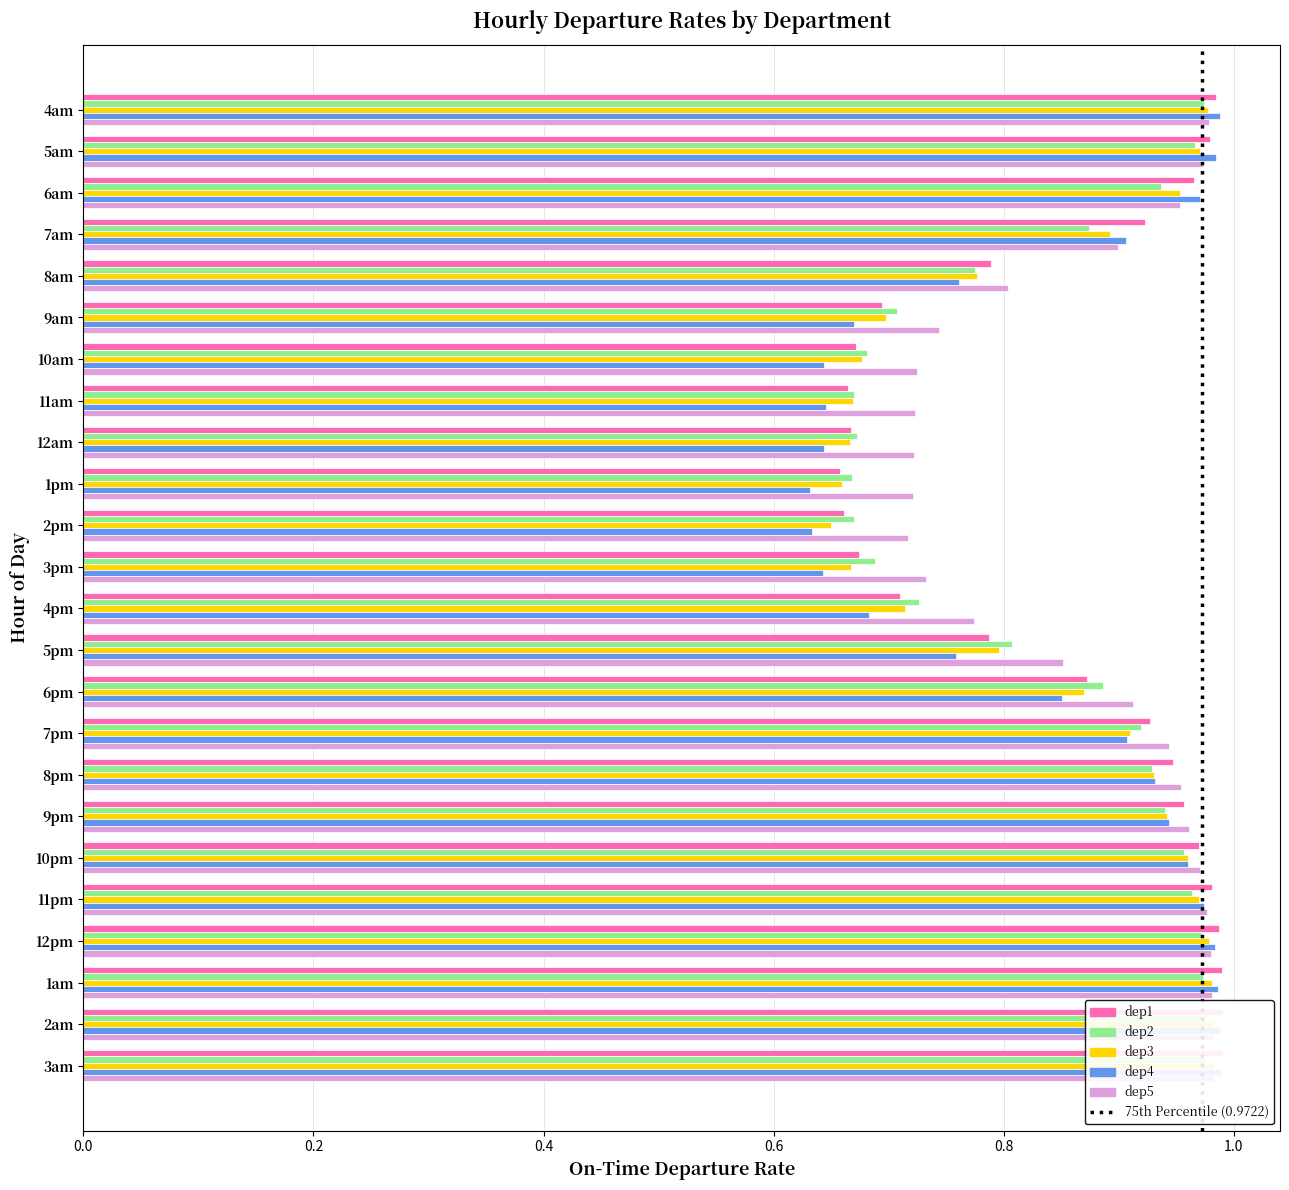

Between 6pm and 8pm, which is larger?

8pm